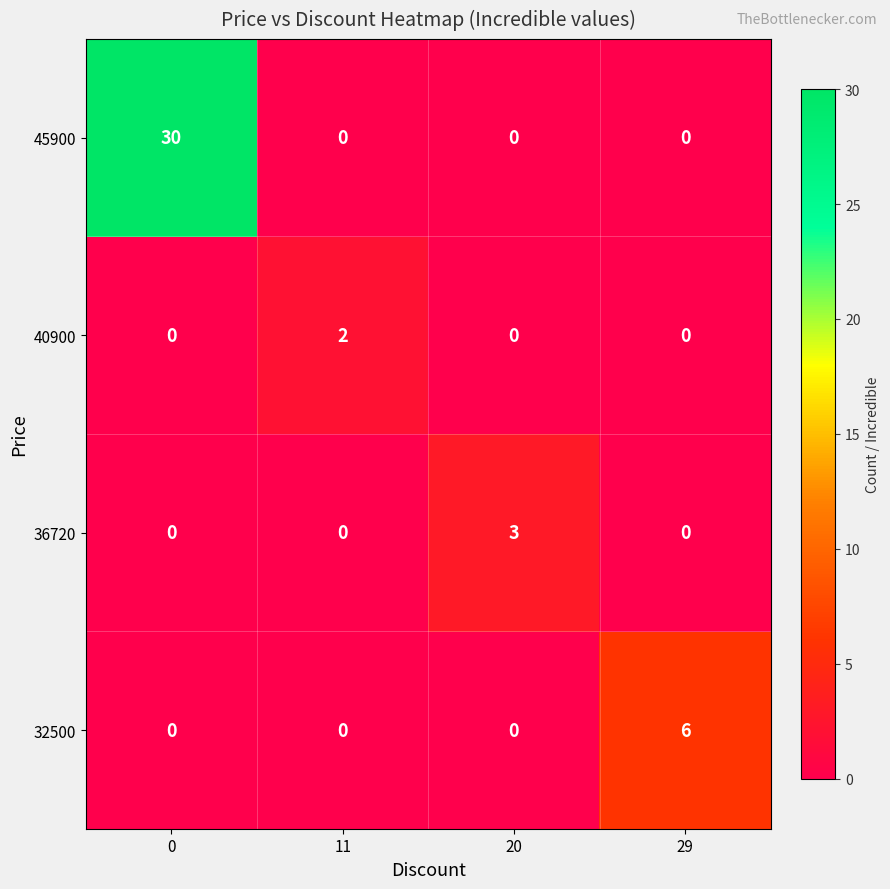

The 36720 series shows 2 at 29. True or false?

False